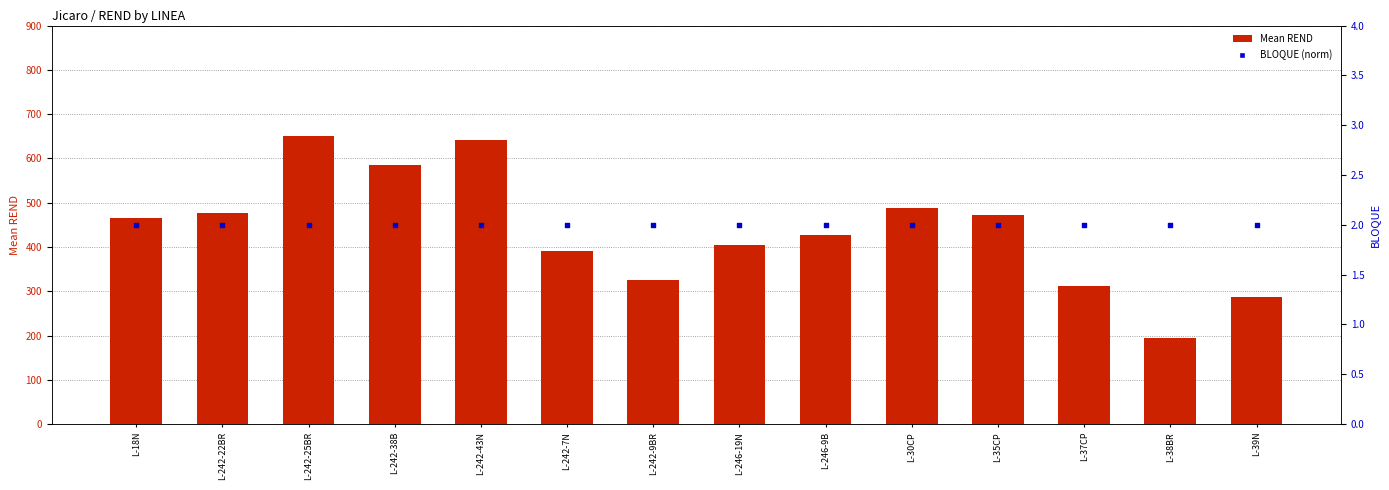

Which series reaches the maximum Y coordinate?

Mean REND